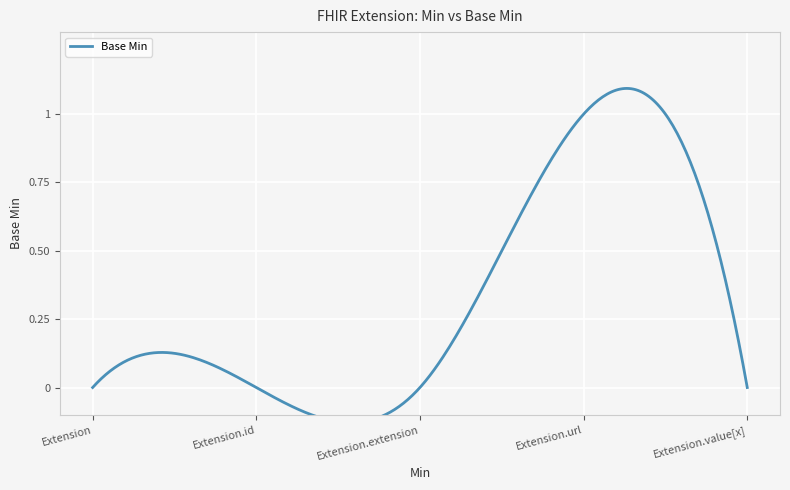

How many values are between 0 and 1?

5